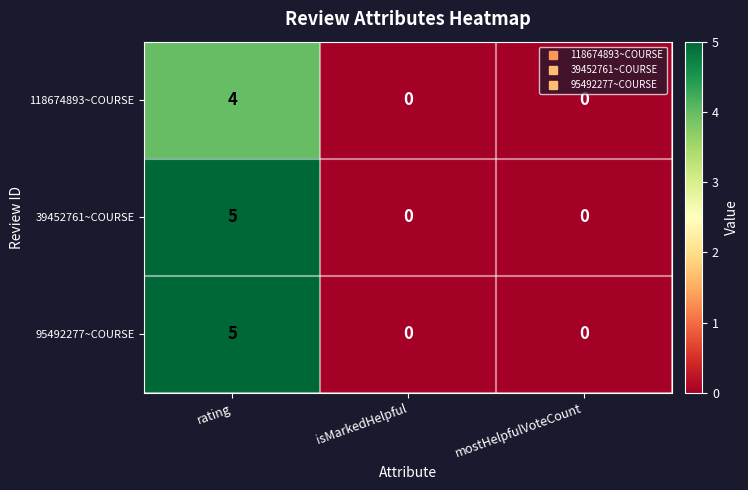

What is the greatest value displayed?

5